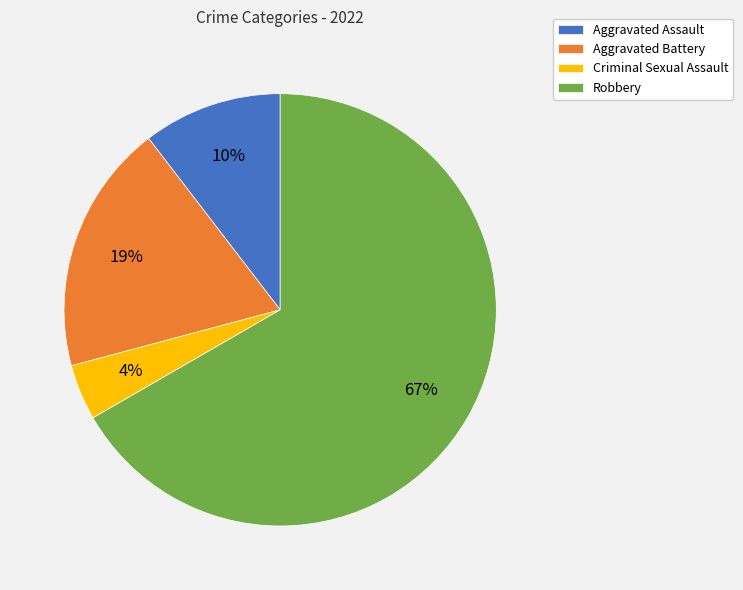

Does any single category account for the majority?

Yes